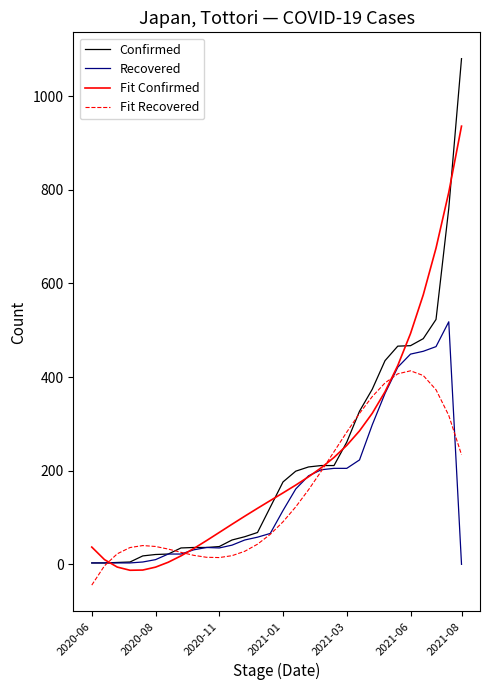

What is the highest value of the Confirmed series?

1080.0